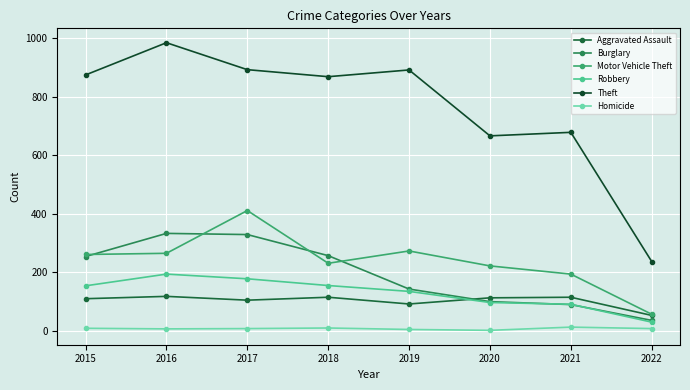

Where is the first local minimum for Motor Vehicle Theft?

2018